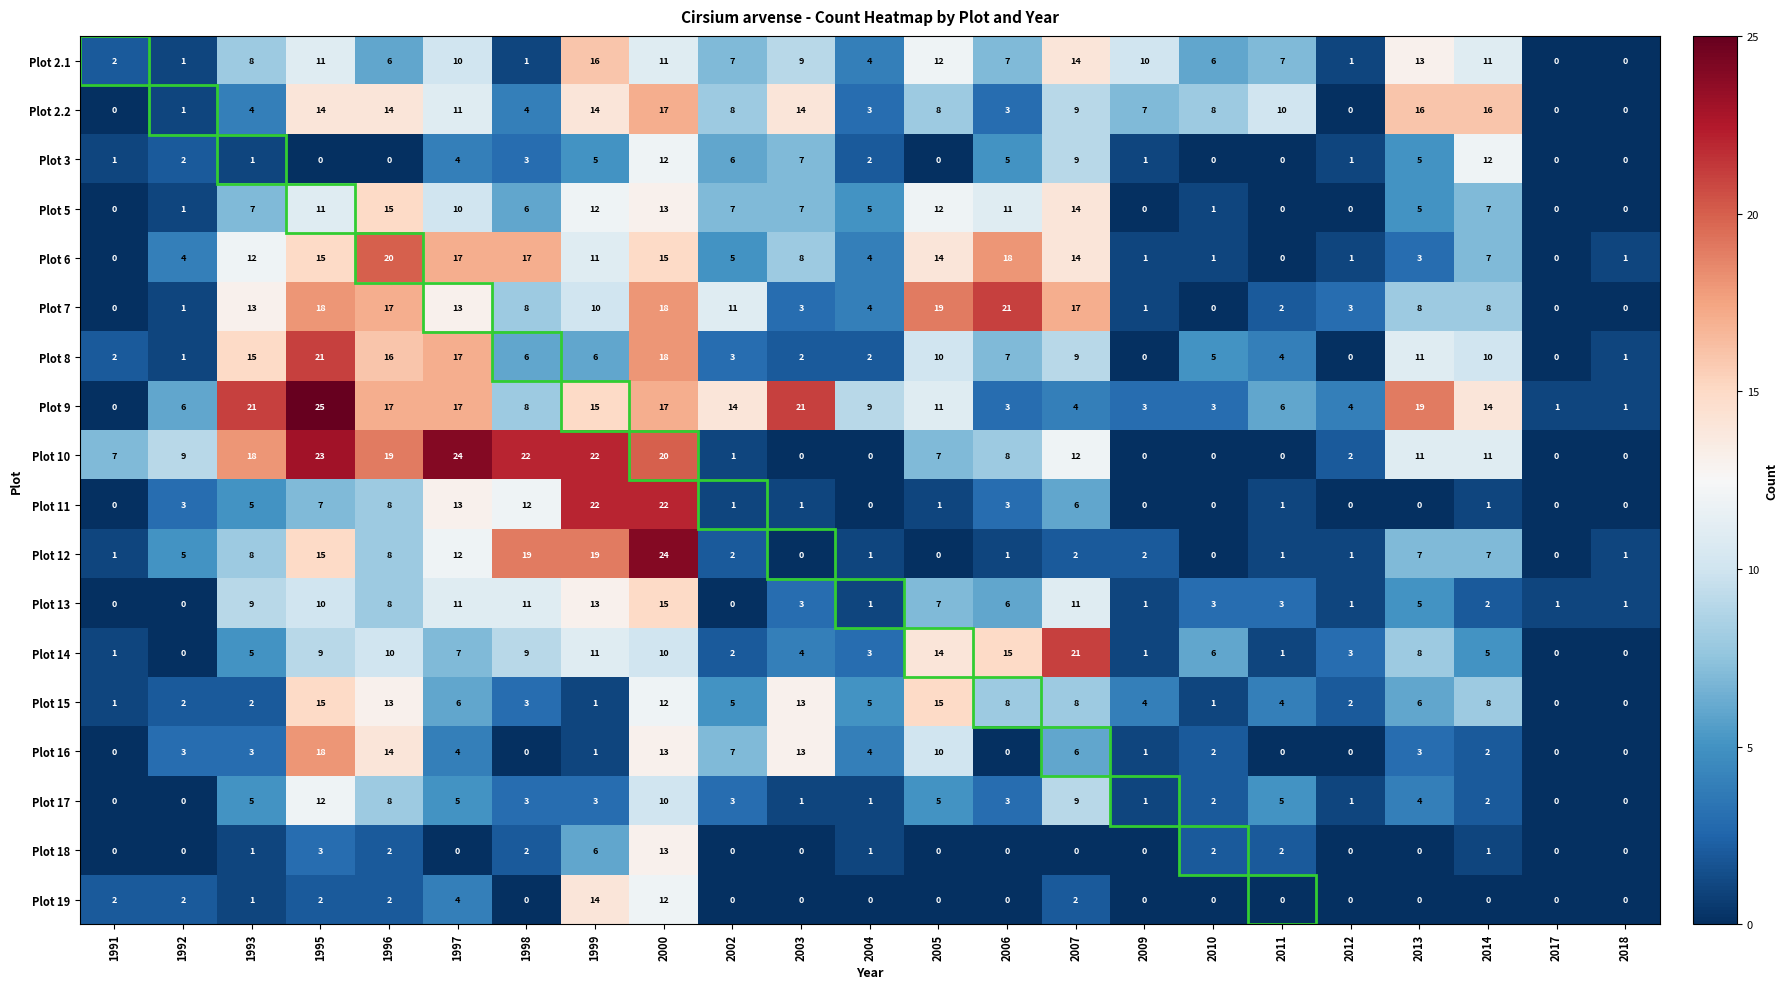

Is the value of Plot 16 at 2009 greater than the value of Plot 17 at 2006?

No